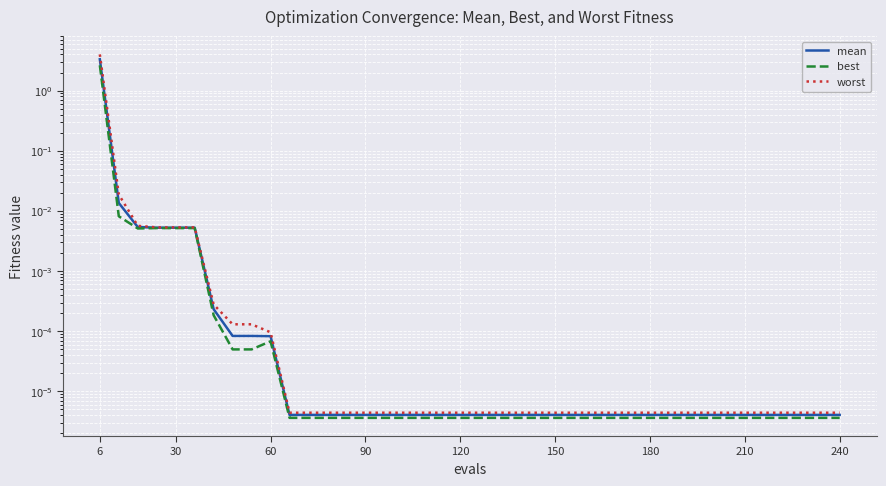

Rank the series by their maximum value, from highest to lowest.

worst, mean, best